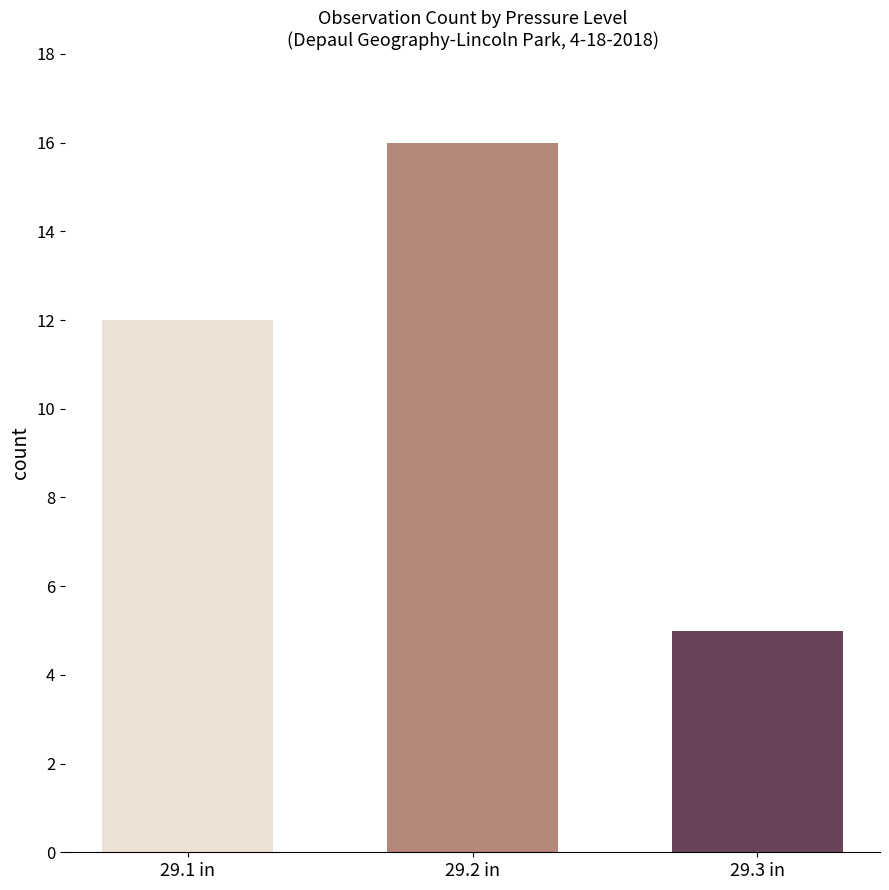

Which has a higher value, 29.3 in or 29.1 in?

29.1 in